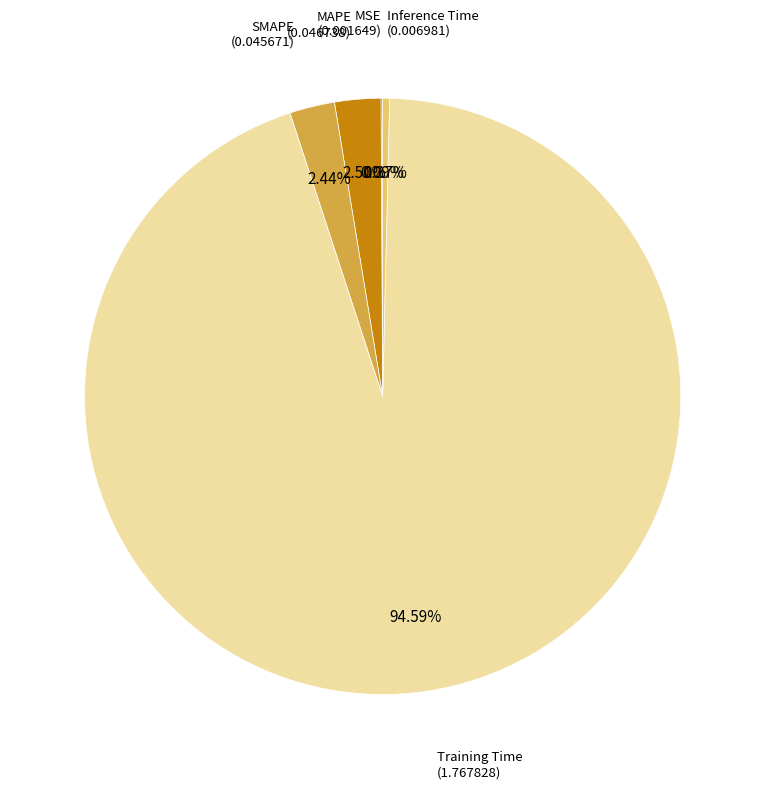

Is there a majority slice in this chart?

Yes